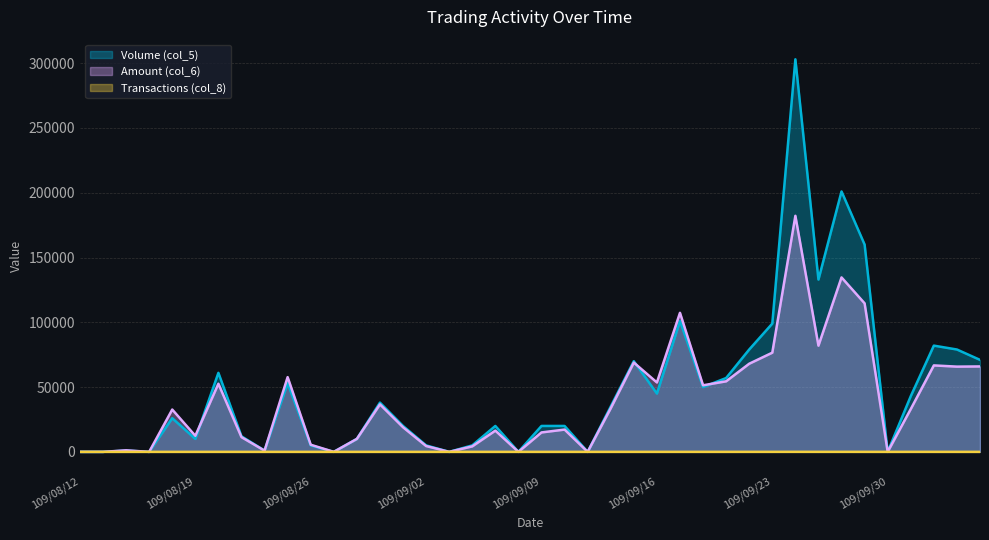

Reading left to right, transcribe all the data shown in this chart.

Volume (col_5): 109/08/12=0	109/08/13=0	109/08/14=1000	109/08/17=0	109/08/18=26000	109/08/19=10000	109/08/20=61000	109/08/21=12000	109/08/24=1000	109/08/25=53000	109/08/26=5000	109/08/27=0	109/08/28=10000	109/08/31=38000	109/09/01=20000	109/09/02=5000	109/09/03=0	109/09/04=5000	109/09/07=20000	109/09/08=0	109/09/09=20000	109/09/10=20000	109/09/11=0	109/09/14=35000	109/09/15=70000	109/09/16=45000	109/09/17=101000	109/09/18=50000	109/09/21=57000	109/09/22=79000	109/09/23=99000	109/09/24=303000	109/09/25=133000	109/09/28=201000	109/09/29=160000	109/09/30=0	109/10/05=43000	109/10/06=82000	109/10/07=79000	109/10/08=71000
Amount (col_6): 109/08/12=0	109/08/13=0	109/08/14=1200	109/08/17=0	109/08/18=32660	109/08/19=12400	109/08/20=52580	109/08/21=11360	109/08/24=930	109/08/25=57700	109/08/26=5500	109/08/27=0	109/08/28=10000	109/08/31=36650	109/09/01=19000	109/09/02=4500	109/09/03=0	109/09/04=4250	109/09/07=16400	109/09/08=0	109/09/09=15000	109/09/10=17200	109/09/11=0	109/09/14=33630	109/09/15=68920	109/09/16=53570	109/09/17=107320	109/09/18=51380	109/09/21=54460	109/09/22=68030	109/09/23=76550	109/09/24=182200	109/09/25=81990	109/09/28=134640	109/09/29=114650	109/09/30=0	109/10/05=33050	109/10/06=66730	109/10/07=65790	109/10/08=65940
Transactions (col_8): 109/08/12=0	109/08/13=0	109/08/14=1	109/08/17=0	109/08/18=3	109/08/19=1	109/08/20=7	109/08/21=3	109/08/24=1	109/08/25=3	109/08/26=1	109/08/27=0	109/08/28=1	109/08/31=4	109/09/01=2	109/09/02=1	109/09/03=0	109/09/04=1	109/09/07=1	109/09/08=0	109/09/09=1	109/09/10=1	109/09/11=0	109/09/14=9	109/09/15=8	109/09/16=6	109/09/17=8	109/09/18=4	109/09/21=4	109/09/22=10	109/09/23=10	109/09/24=19	109/09/25=10	109/09/28=14	109/09/29=8	109/09/30=0	109/10/05=10	109/10/06=7	109/10/07=6	109/10/08=5